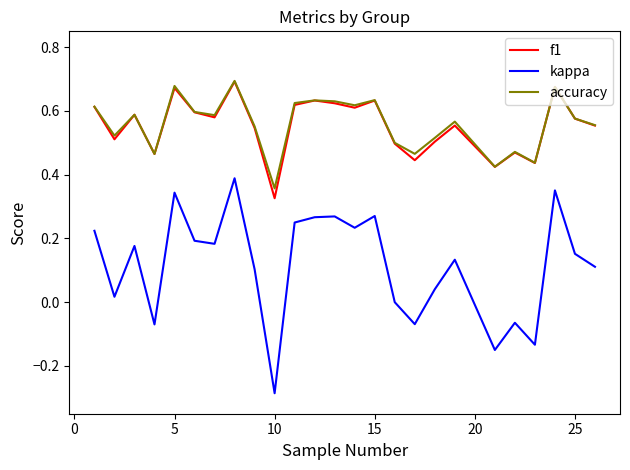

How many lines are shown in the chart?

3